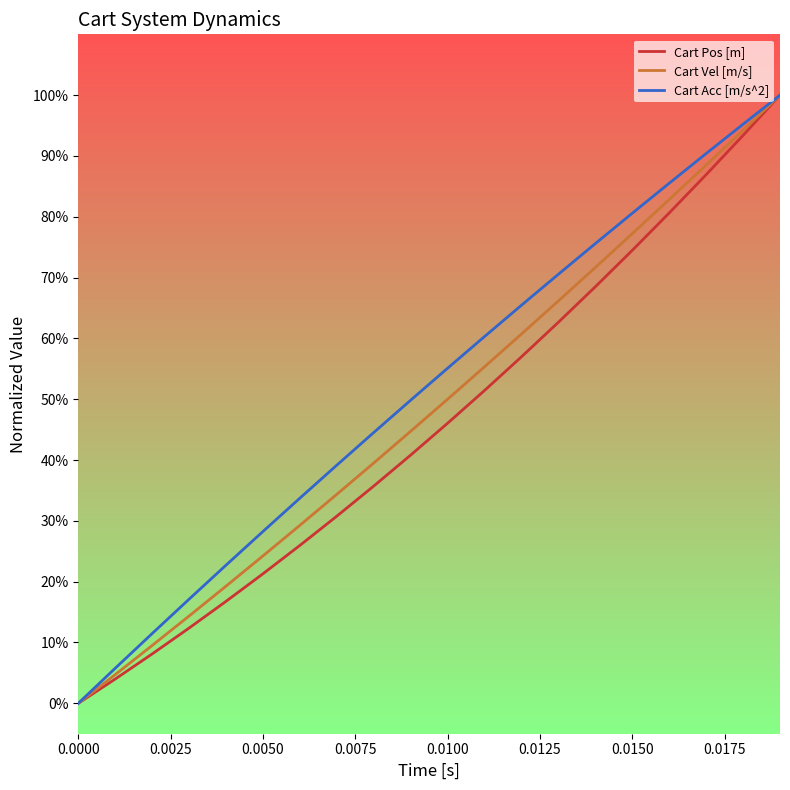

What is the label of the 15th point from the right?

0.0050